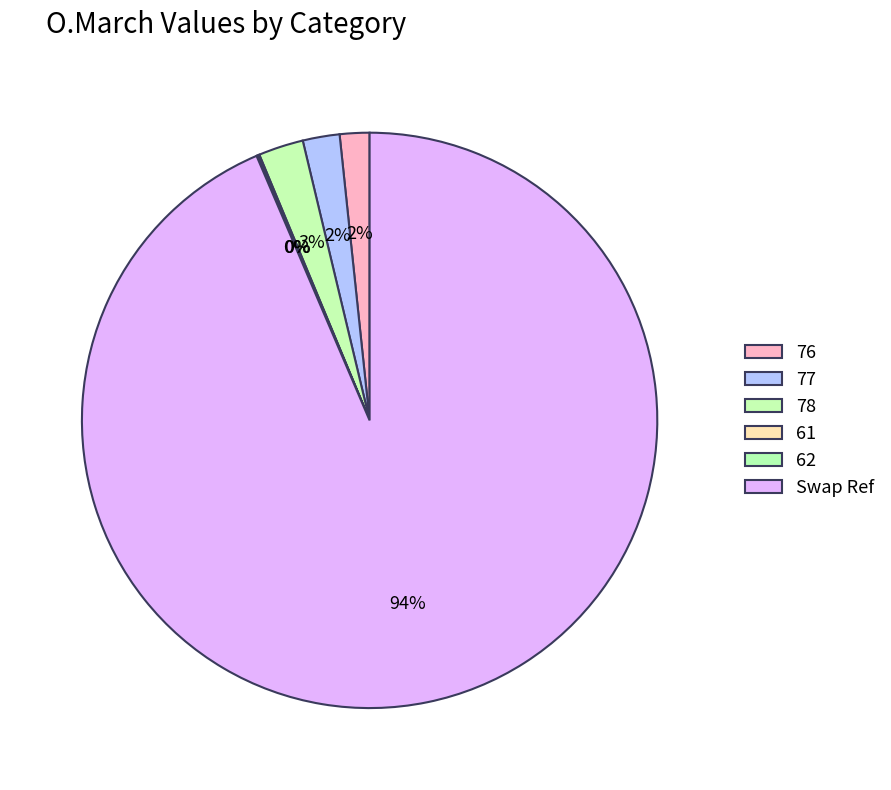

To the nearest percent, what is the combined percentage of 62 and 78?

3%